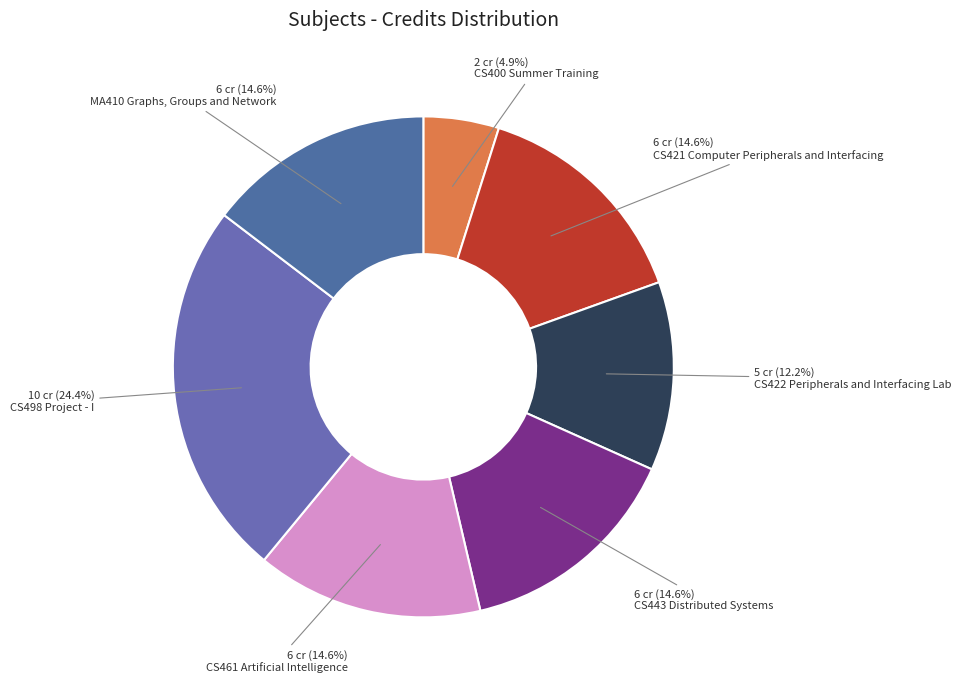

How many slices are in this pie chart?

7